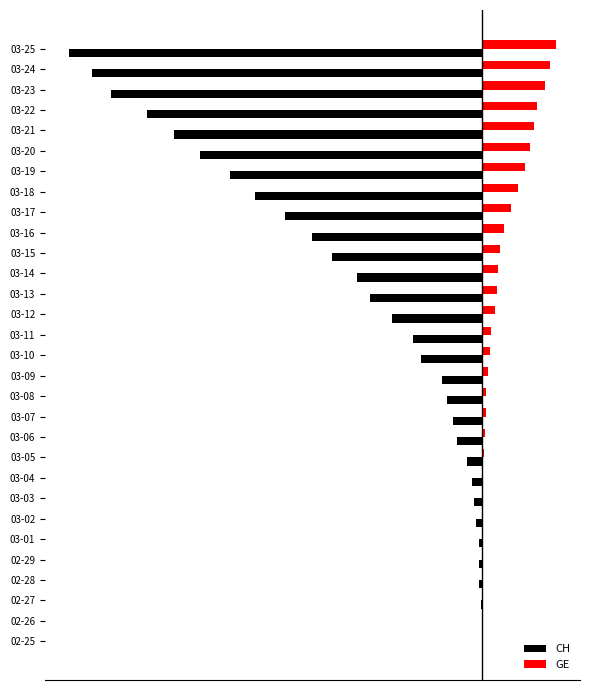

What are all the series names shown in the legend?

CH, GE